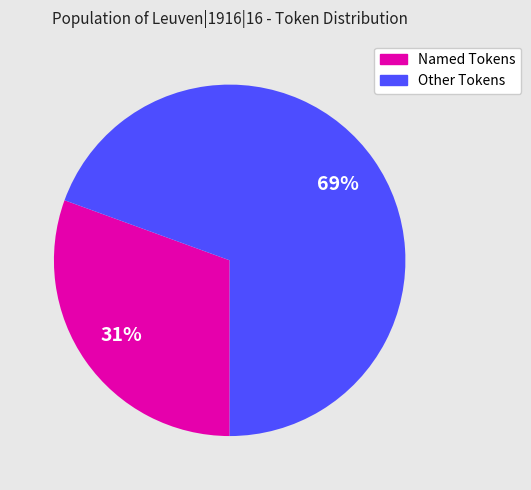

How many slices are in this pie chart?

2